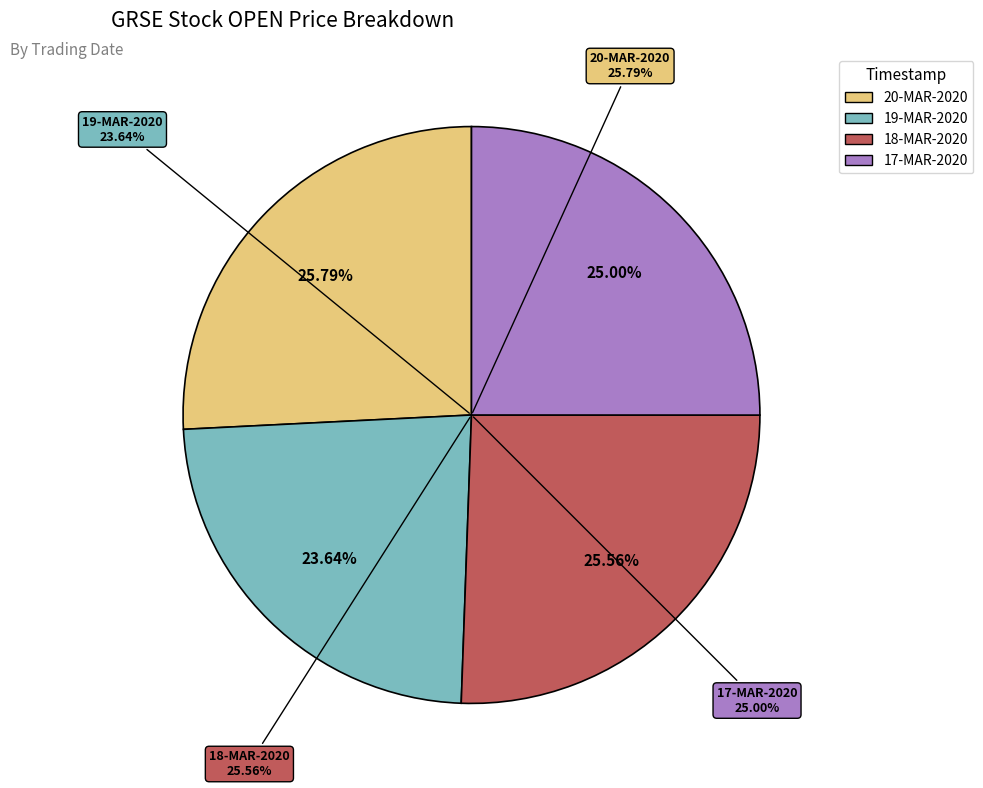

What is the largest slice in the pie chart?

20-MAR-2020 (210478)